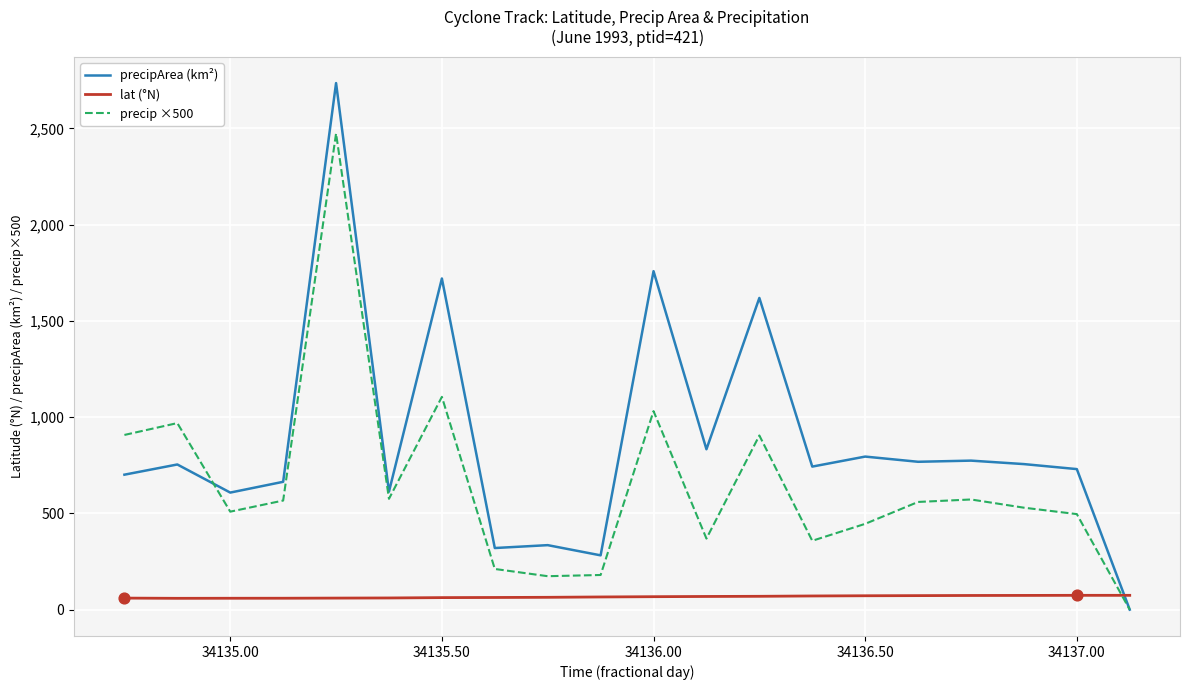

Which series has the widest spread of values?

precipArea (km²)